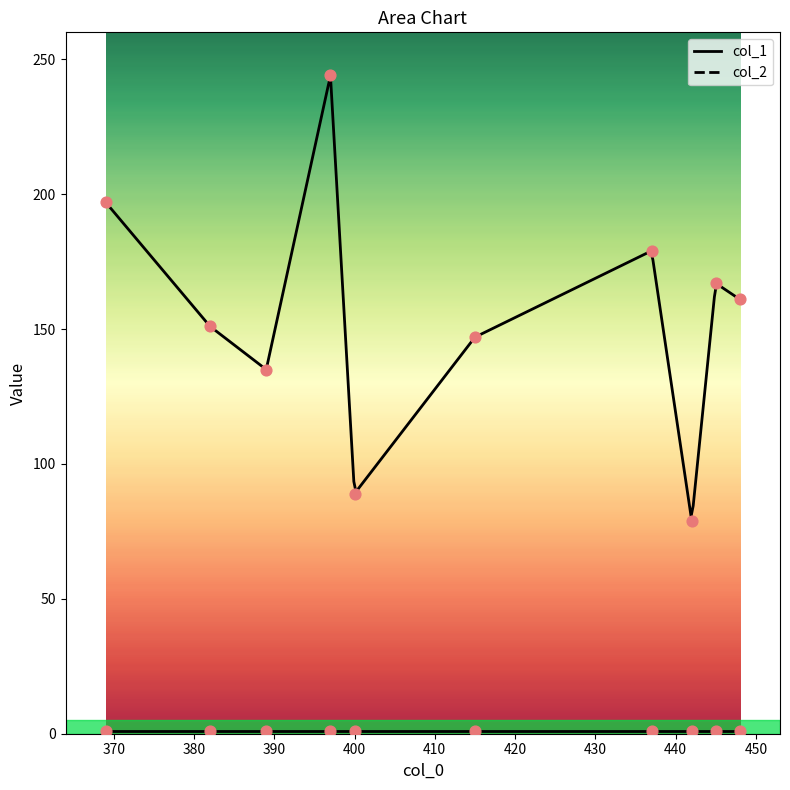

Which series has the widest spread of Y values?

col_1